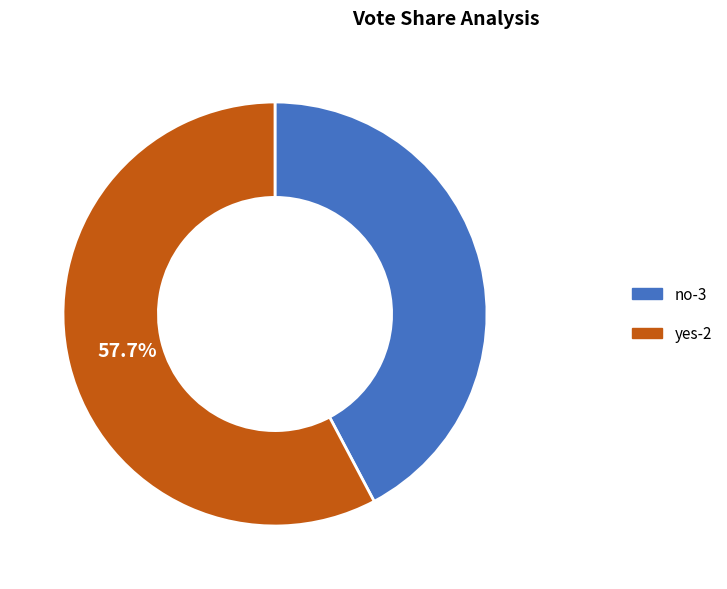

To the nearest percent, what portion does no-3 represent?

42%